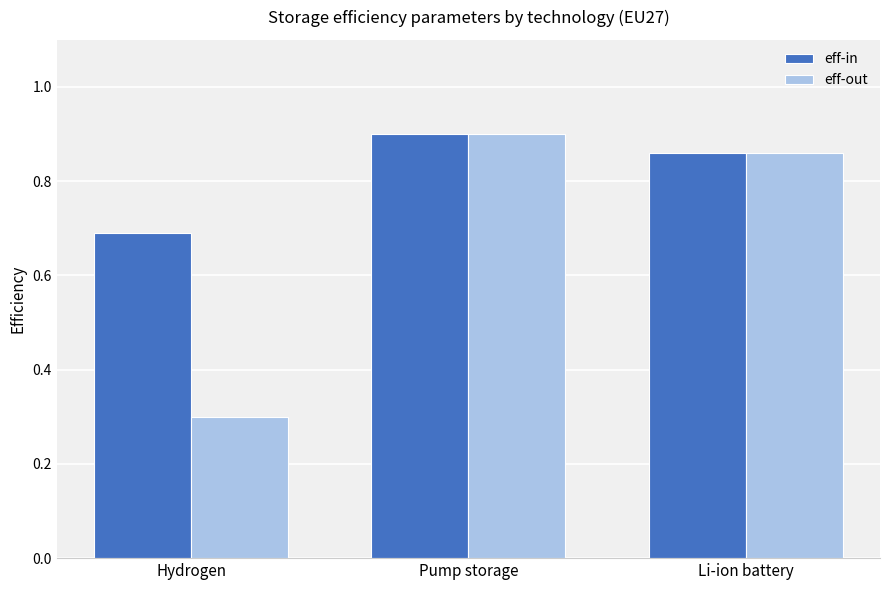

What is the difference between the second highest and minimum values in the eff-in series?

0.2